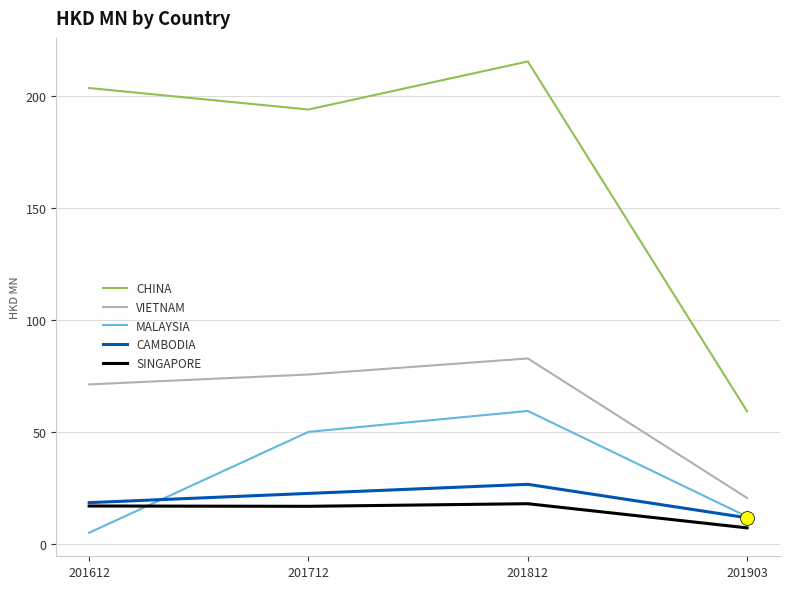

True or false: VIETNAM has a value of 30.6 at 201812.

False